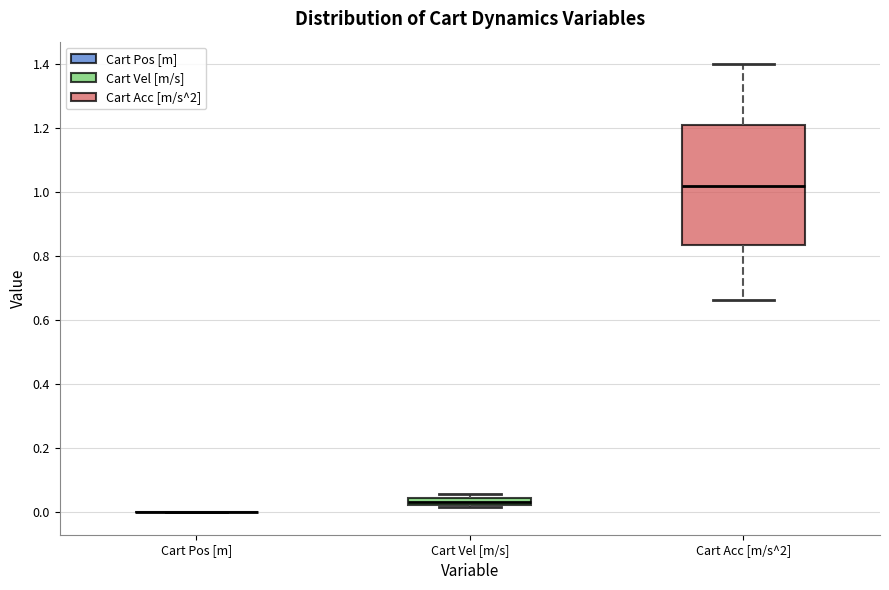

Where does the lower whisker of the box for Cart Acc [m/s^2] end on the y-axis? The values are not printed on the chart, so give them approximately, as read against the axis.

0.66